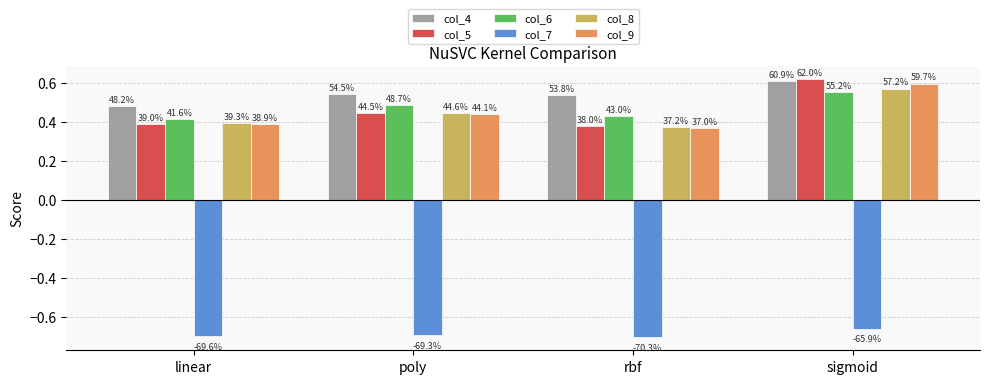

Rank the categories by col_7 value from lowest to highest.

rbf, linear, poly, sigmoid